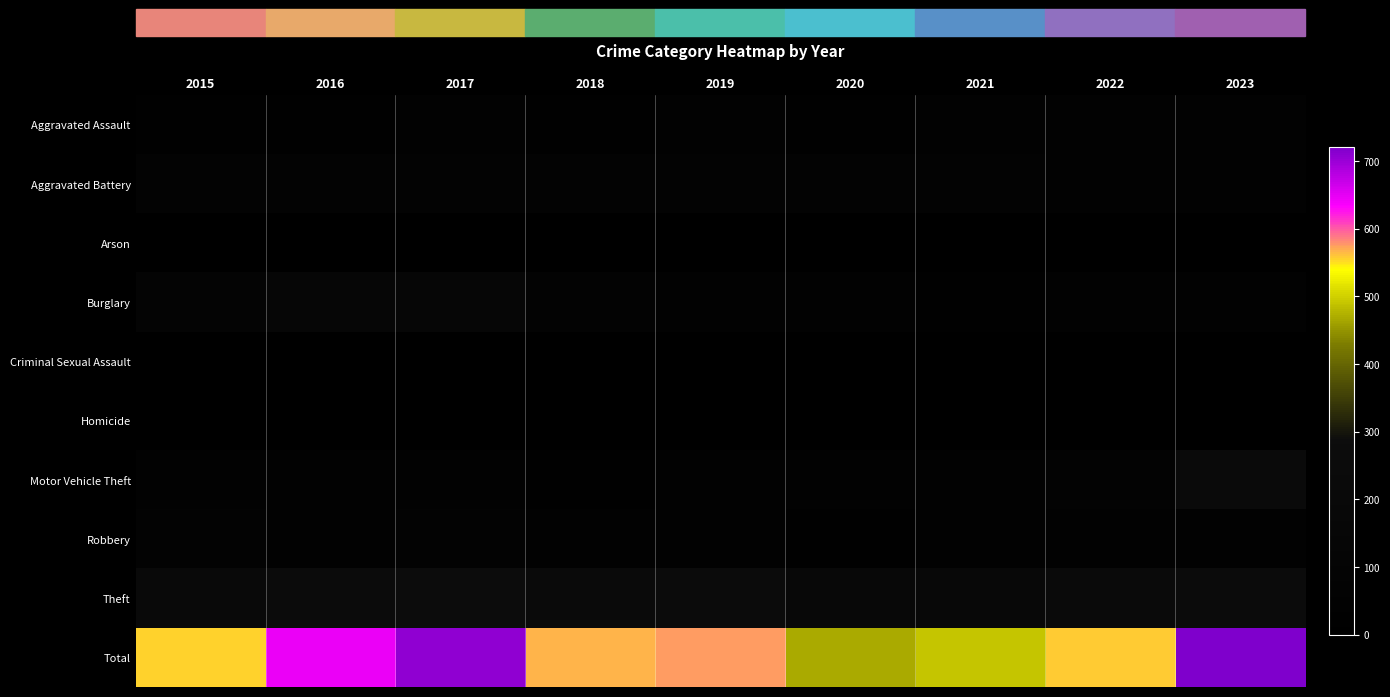

Which category has the highest value across all series?

2023